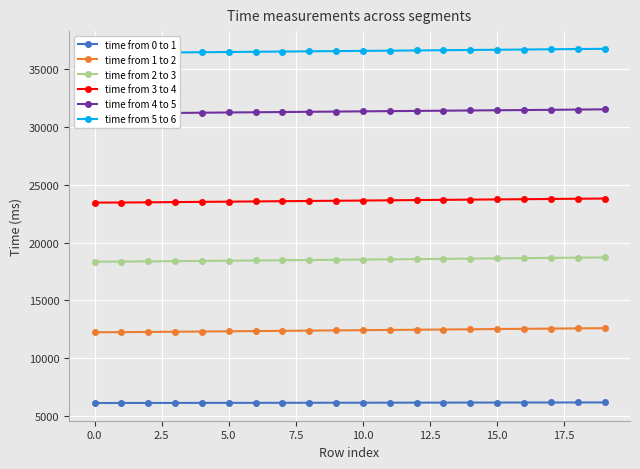

What is the minimum value for time from 2 to 3?

18349